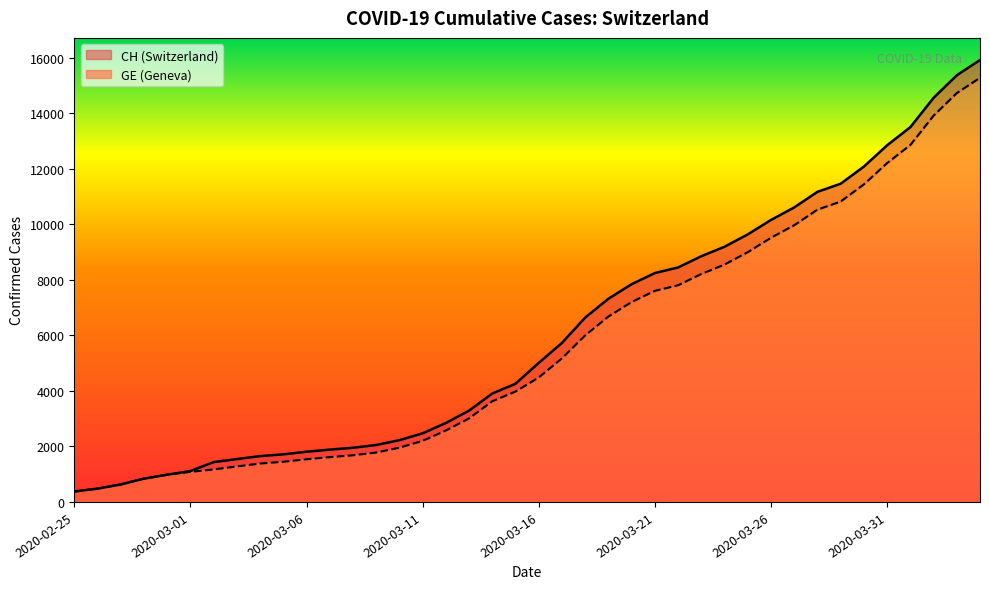

True or false: GE and CH intersect in this chart.

False